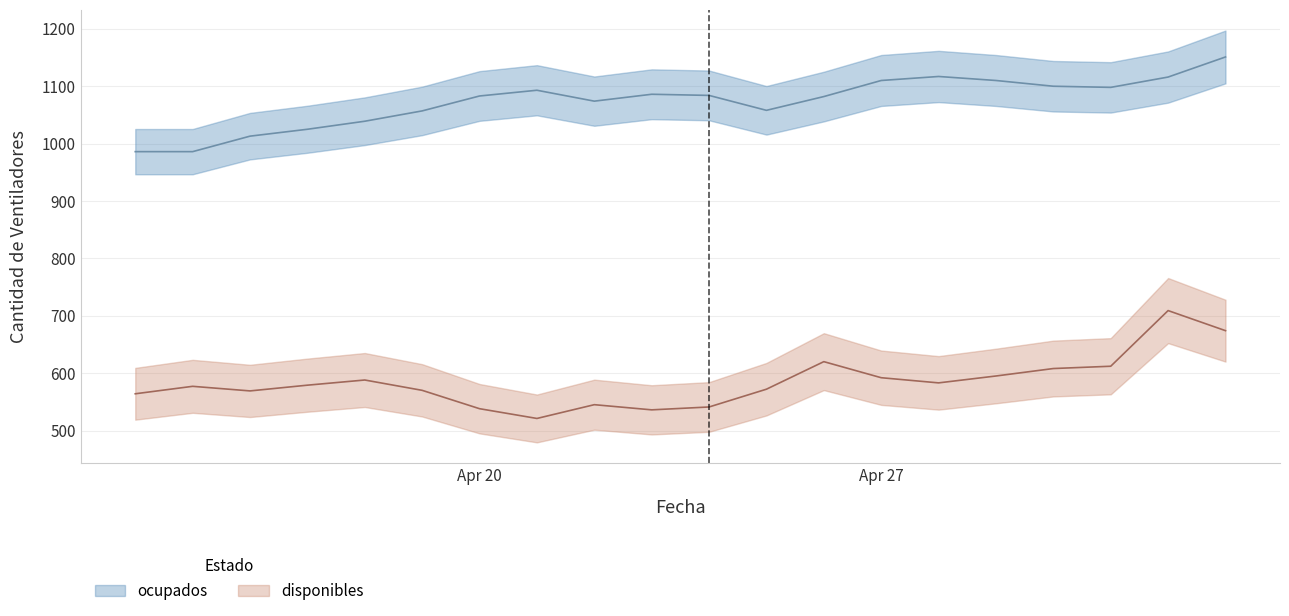

Where does the ocupados series first go above 1084?

2020-04-21